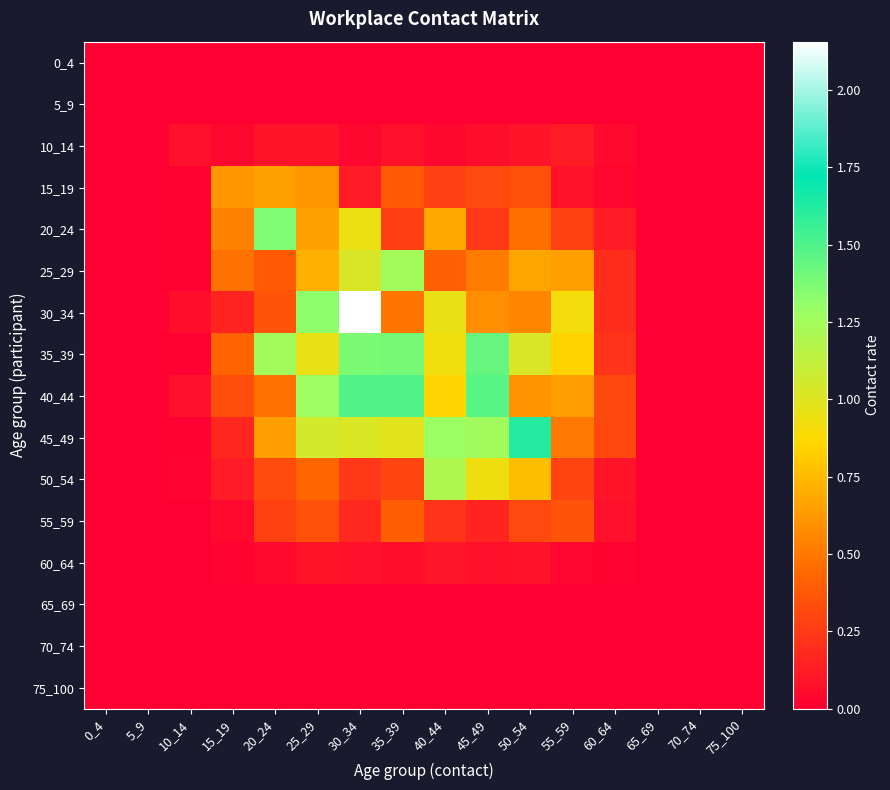

Count the number of categories in the chart.

16